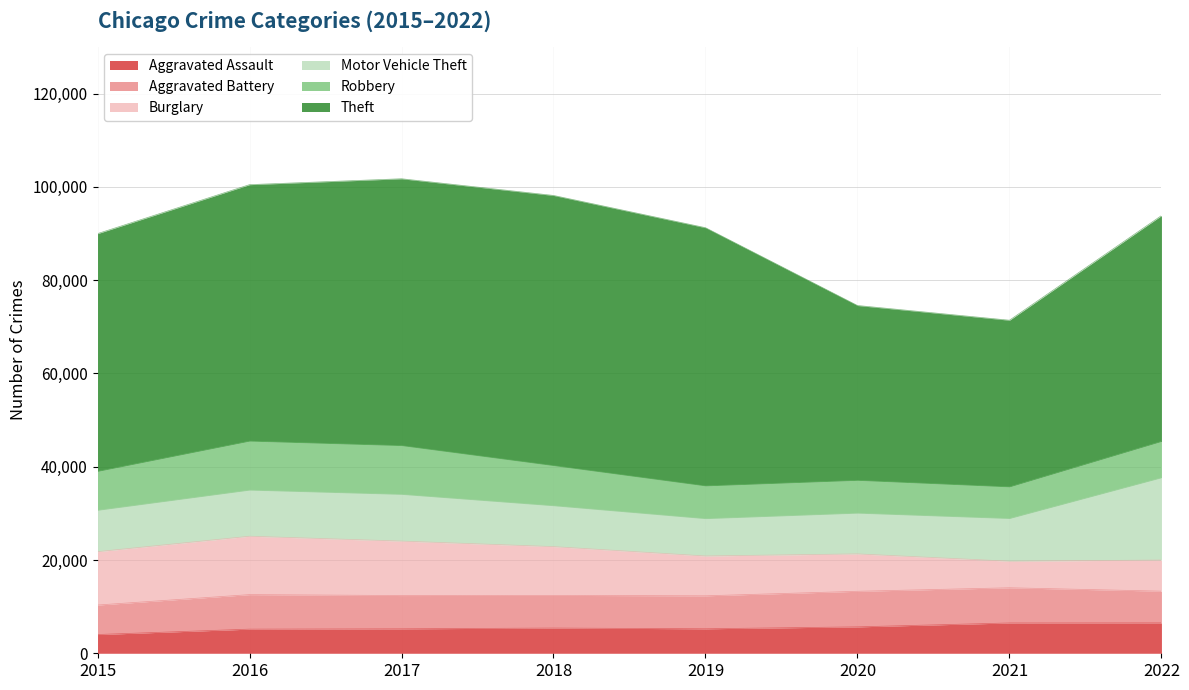

Rank the series by their maximum value, from lowest to highest.

Aggravated Assault, Aggravated Battery, Robbery, Burglary, Motor Vehicle Theft, Theft